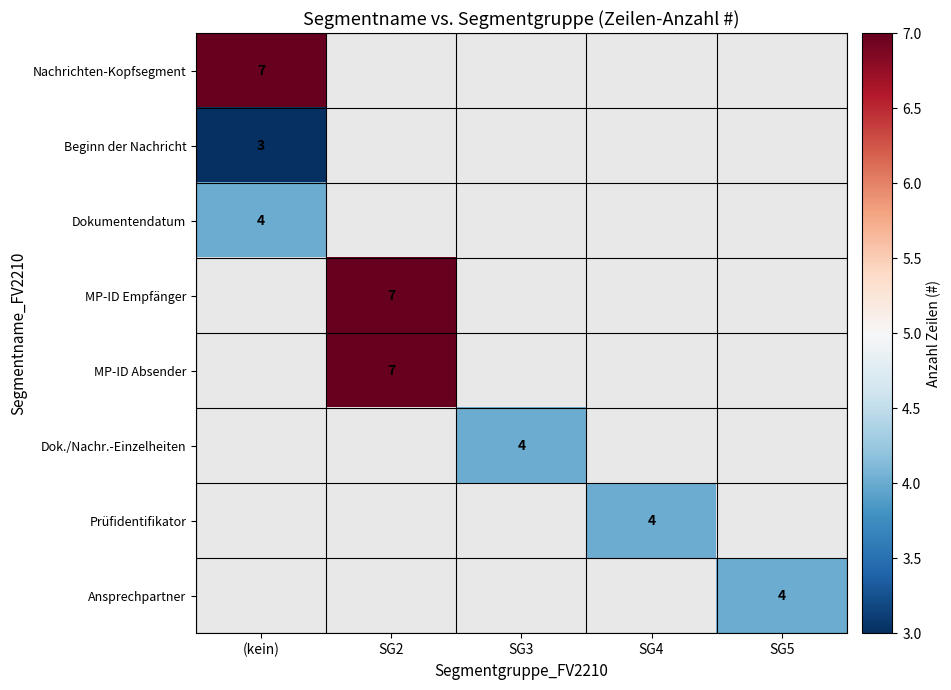

The Dokumentendatum series shows 6 at (kein). True or false?

False